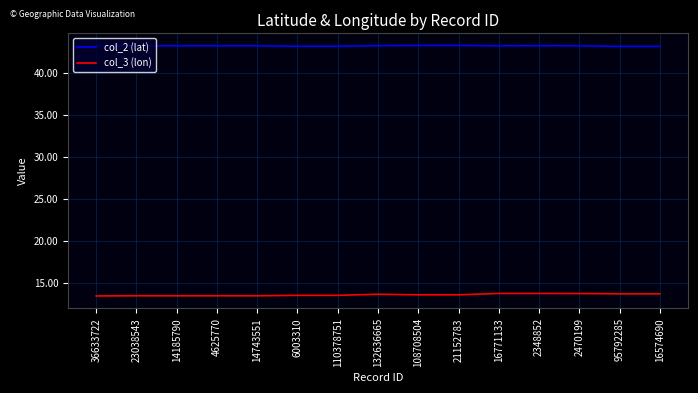

What position from the left is 95792285?

14